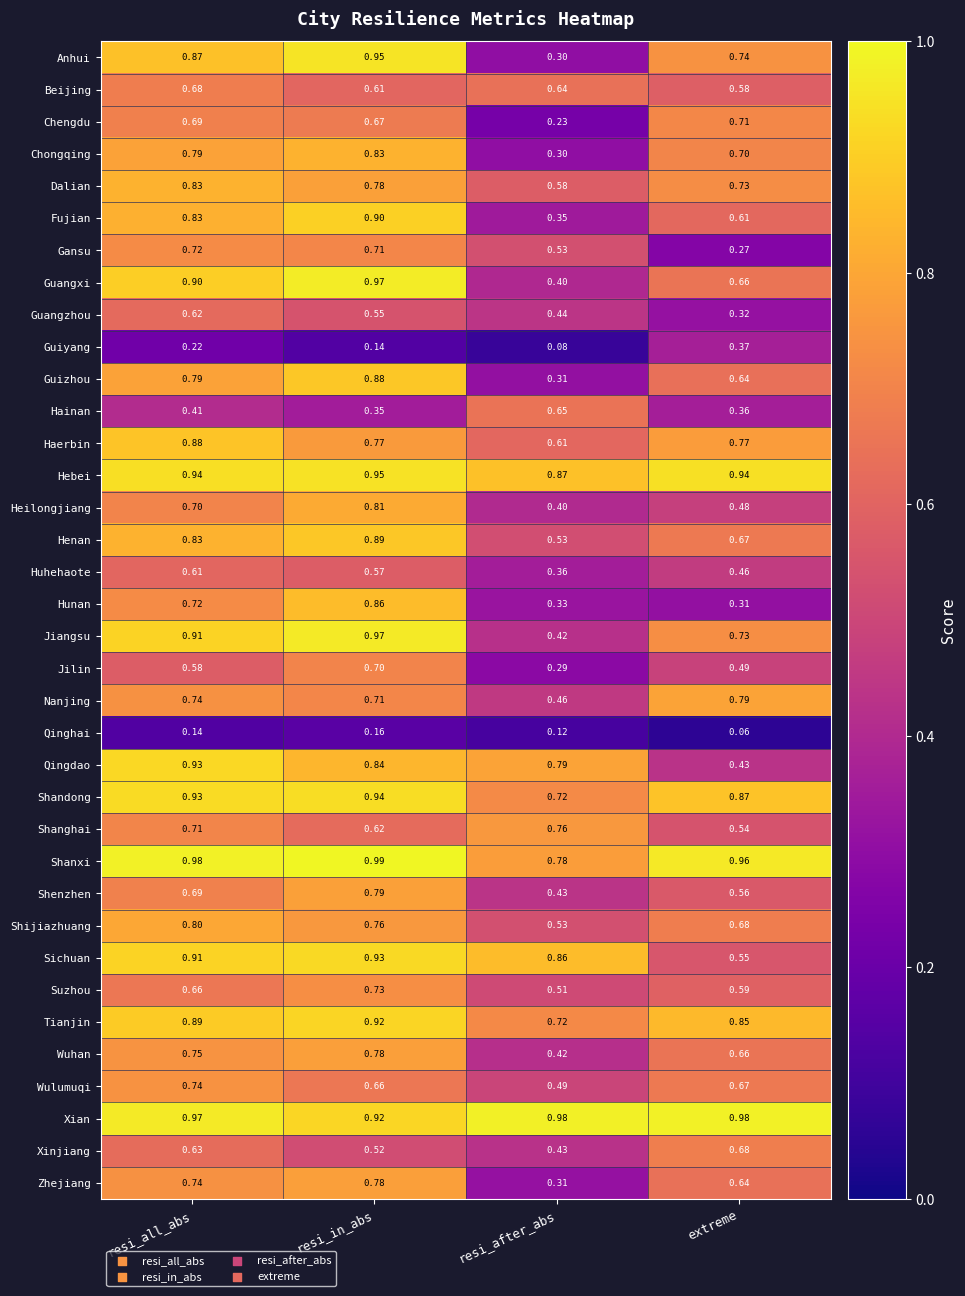

At which category is the sum across all series the highest?

resi_in_abs